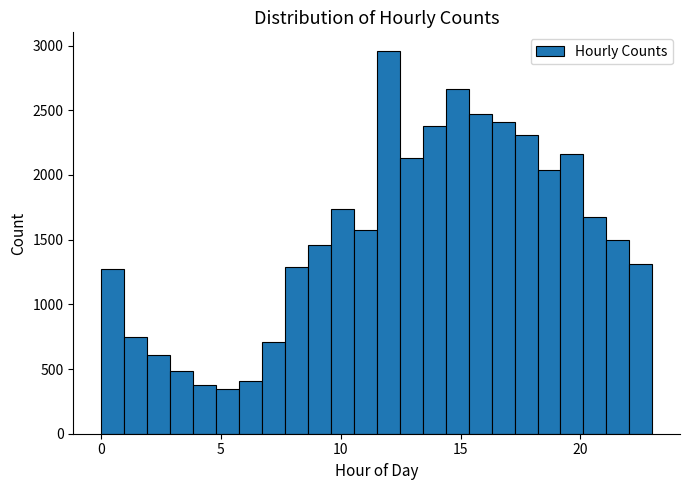

Read against the x-axis, roughly where is the centre of the tallest bar?

12.0